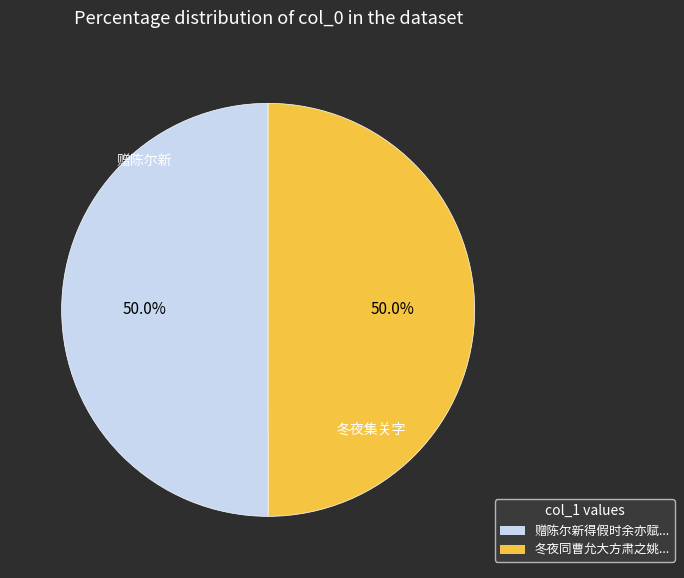

Count the number of slices in the pie.

2